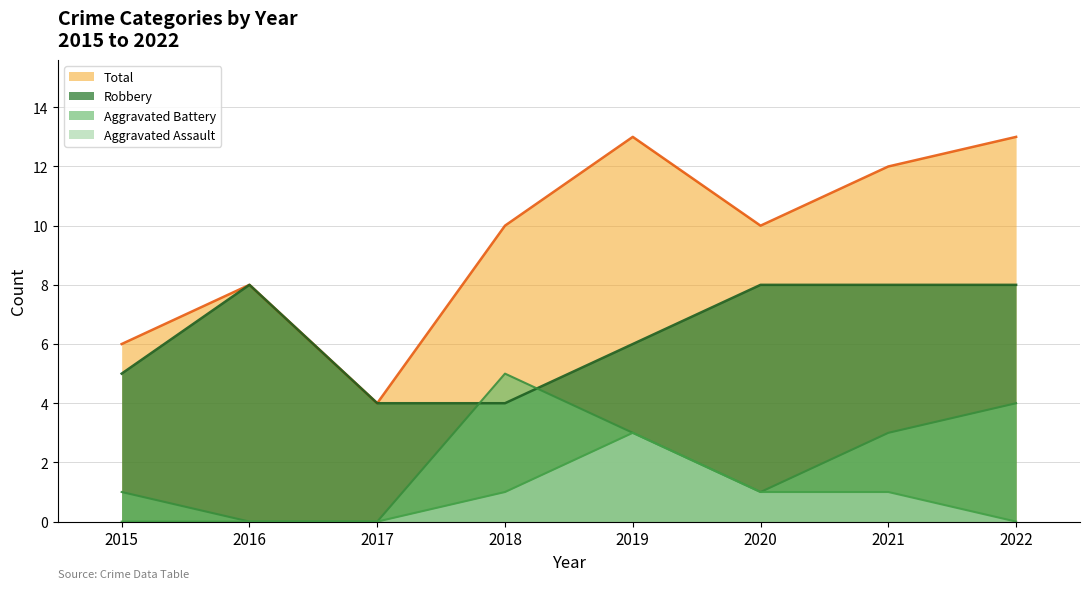

At which label is Robbery closest to 6?

2019